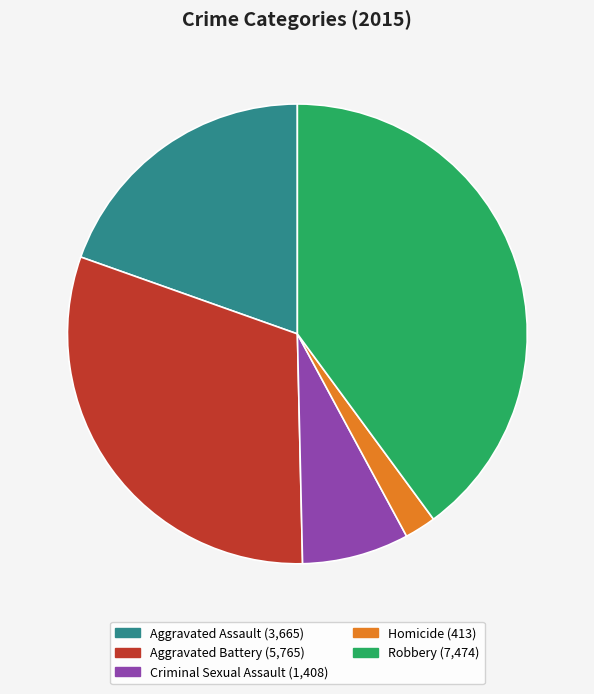

Which slice is the smallest?

Homicide